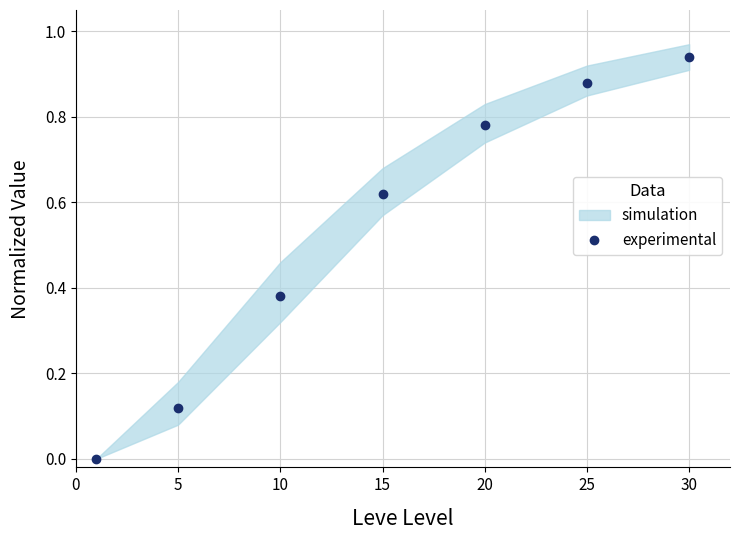

What is the value of the 4th point from the left?

0.6